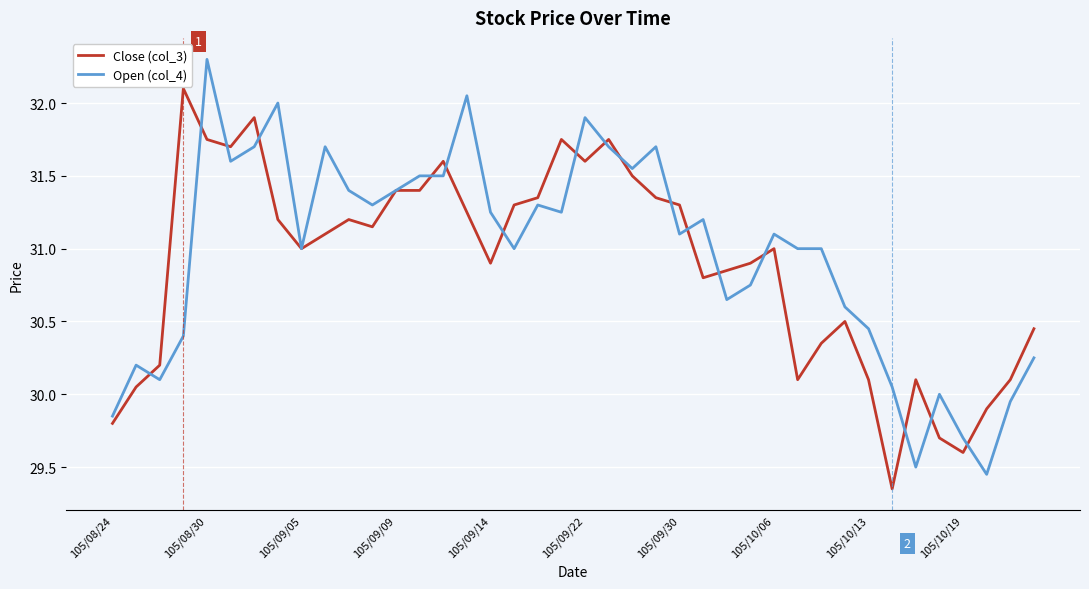

What is the maximum value shown in the chart?

32.3